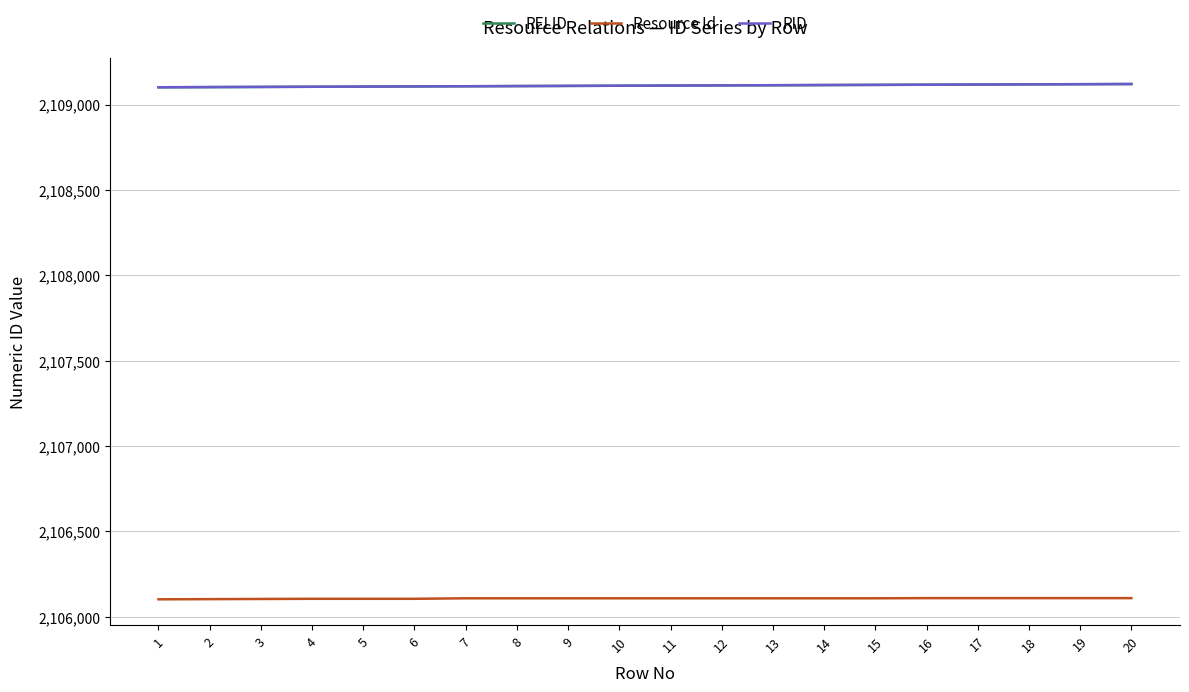

What is the sum of the RELID values at 9 and 16?

4218225